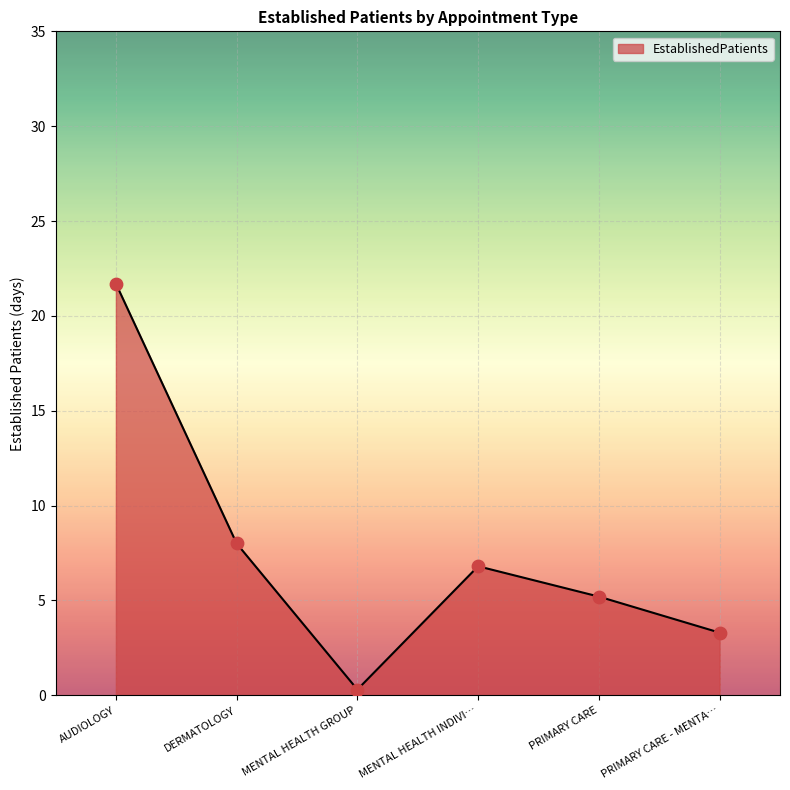

Between DERMATOLOGY and PRIMARY CARE, which is larger?

DERMATOLOGY